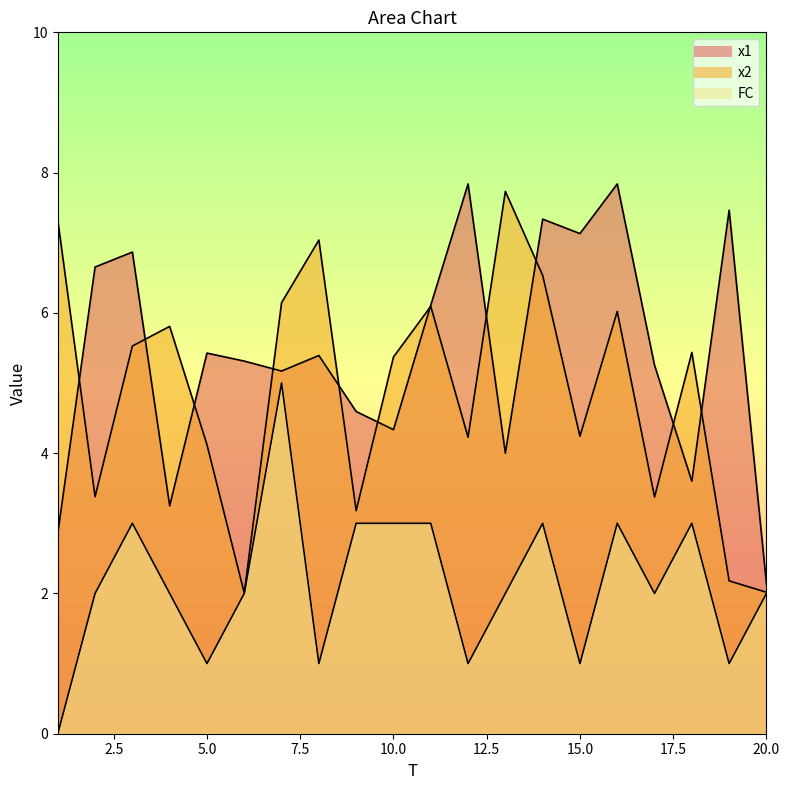

What is the spread (max minus min) of values at 7?

1.1